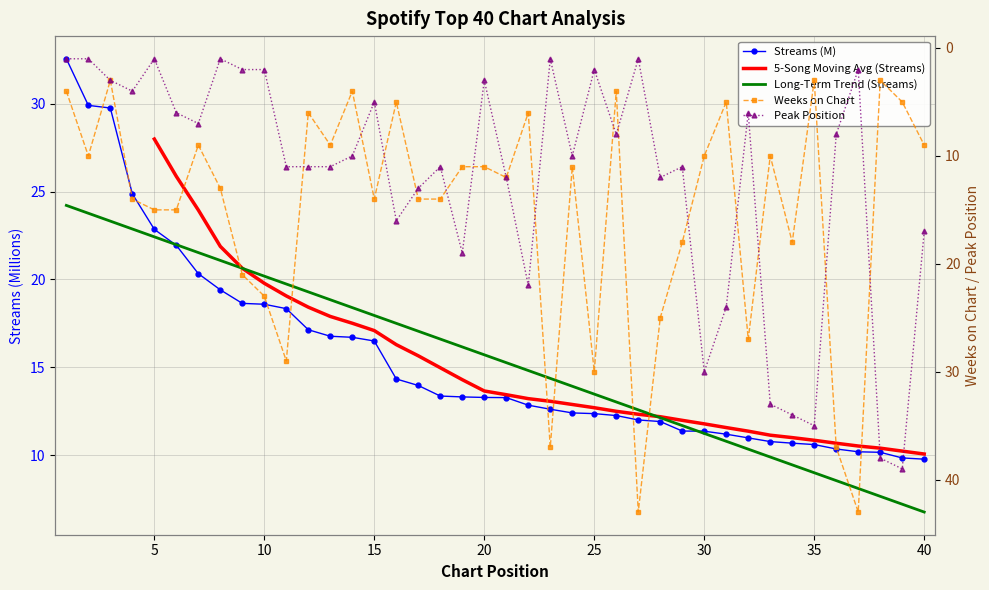

Where is the first local maximum for Peak Position?

4